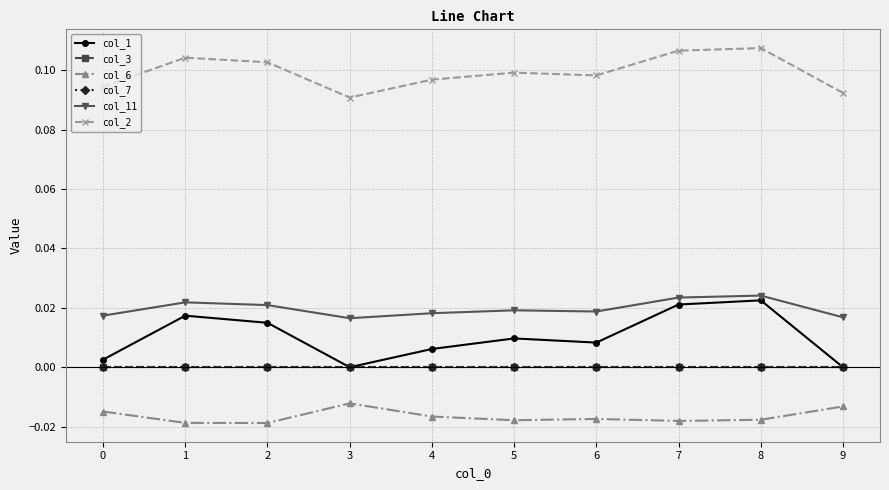

What is the value of the col_2 point at the 10th from the left?

0.1